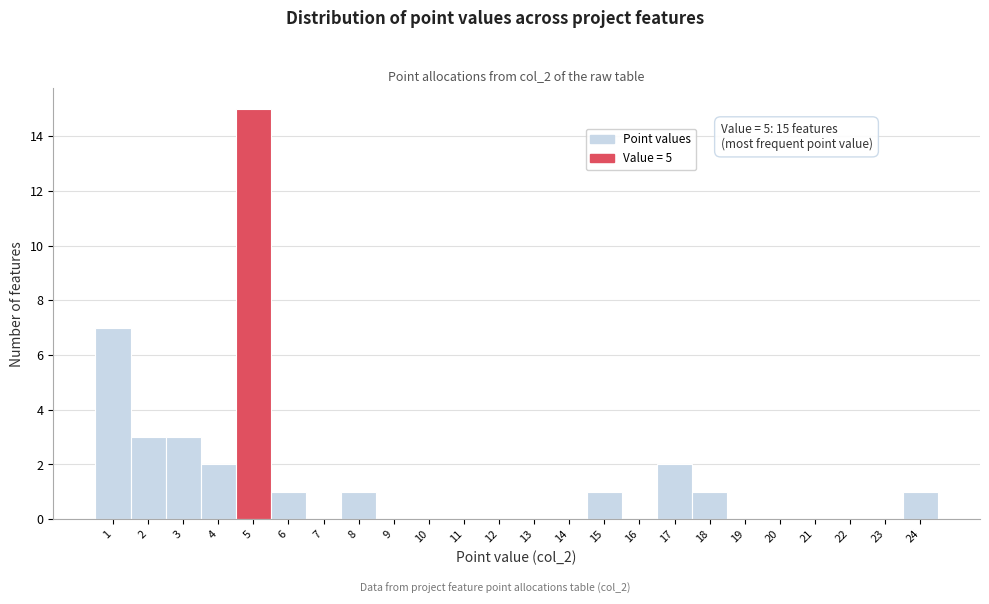

Which range on the x-axis has the tallest bar?

4.5 to 5.5